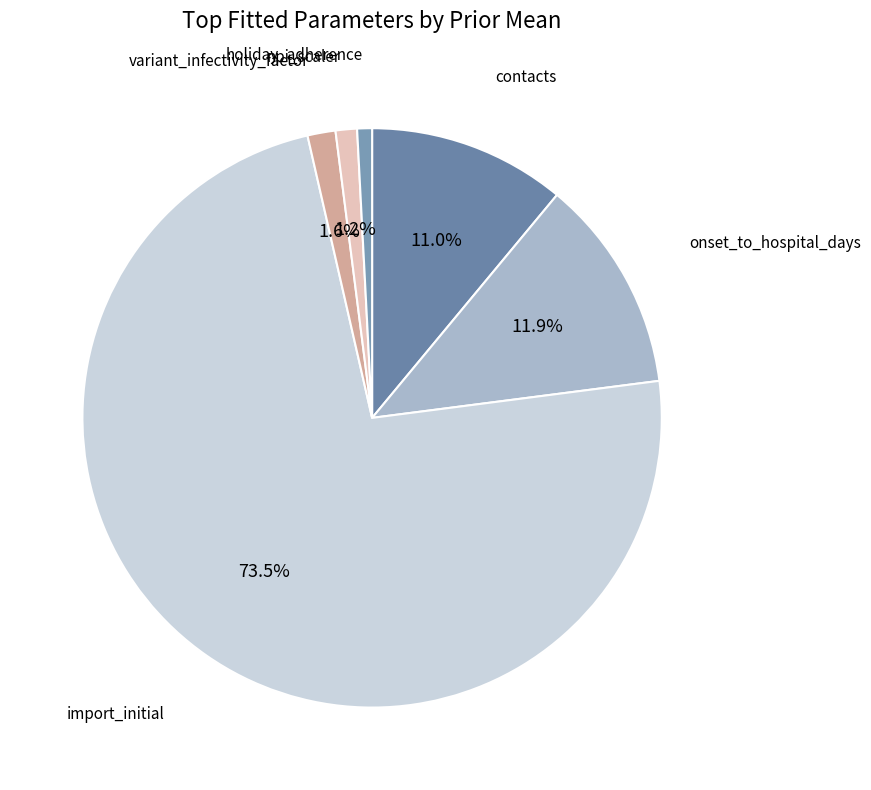

Which category has the biggest portion of the pie?

import_initial